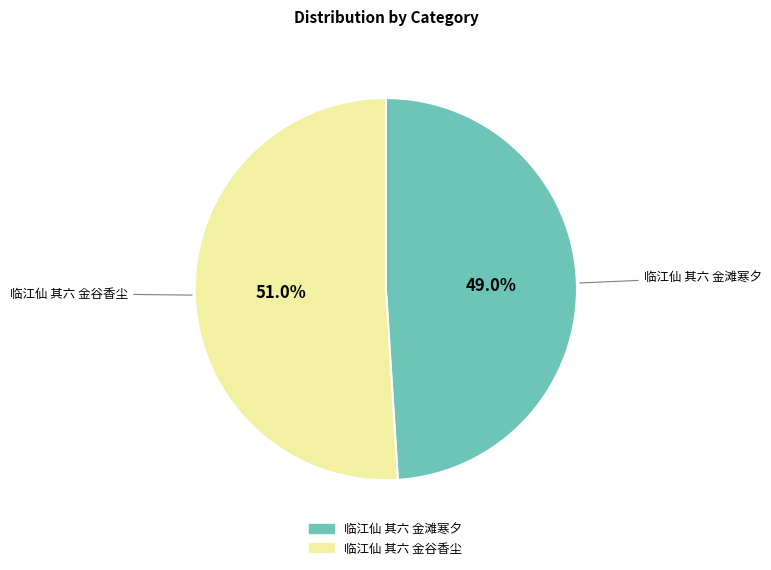

Is 临江仙 其六 金谷香尘 the majority of the pie?

Yes